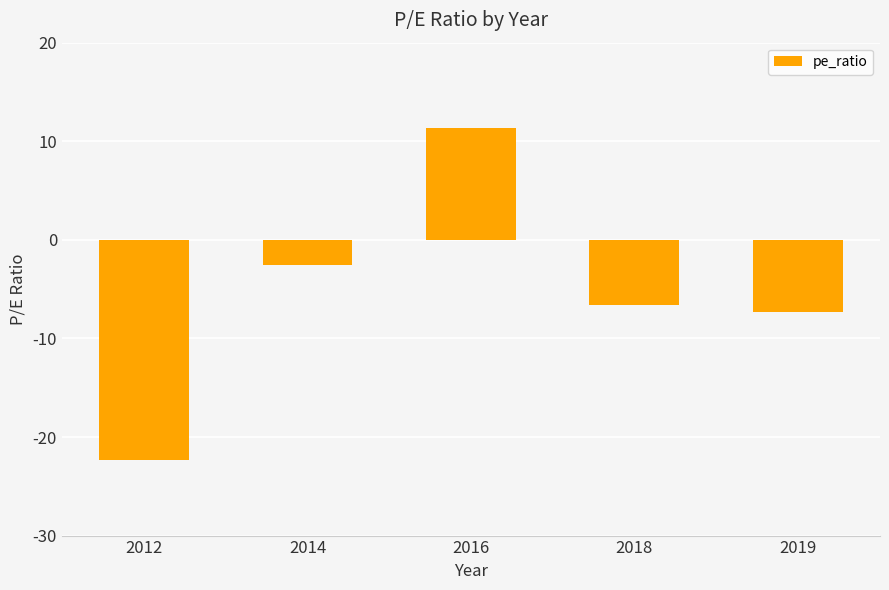

Which label corresponds to the largest value in the chart?

2016